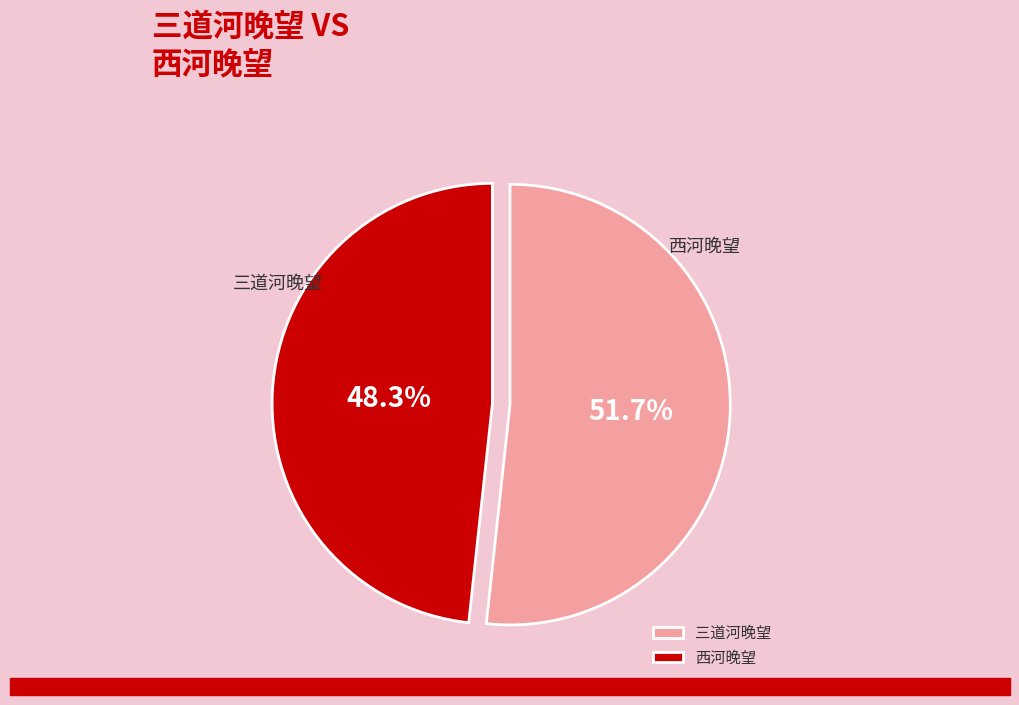

Which category has the biggest portion of the pie?

三道河晚望